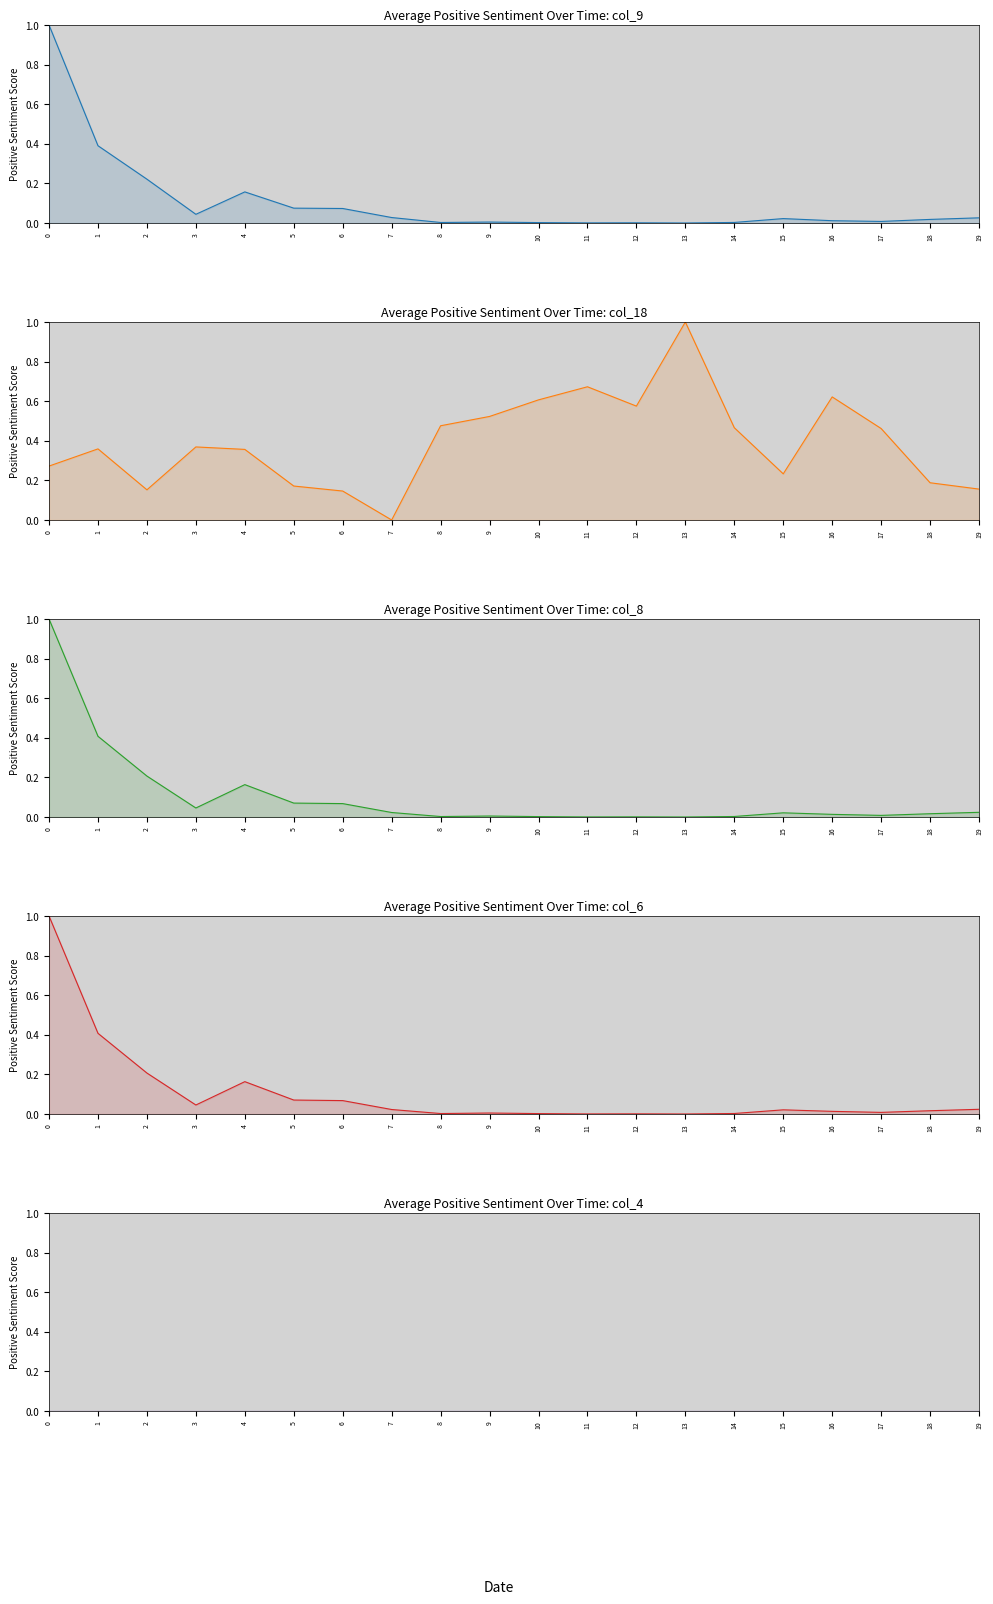

True or false: col_8 has more than 1 points higher than both neighbors.

True